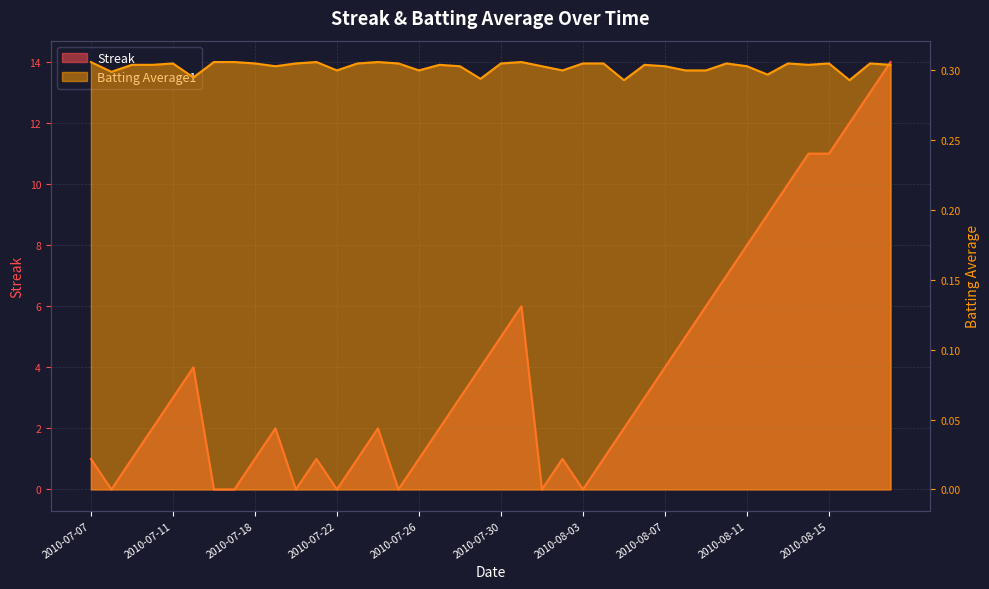

Is it true that Batting Average1 equals 0.5 at 2010-08-17?

False